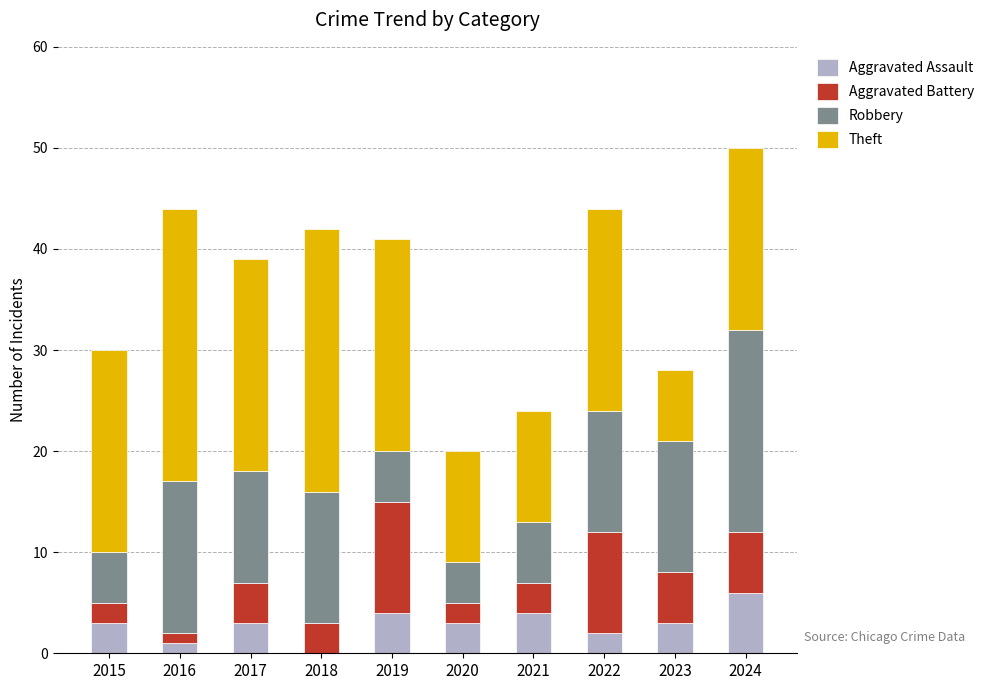

At which category is the sum across all series the highest?

2024